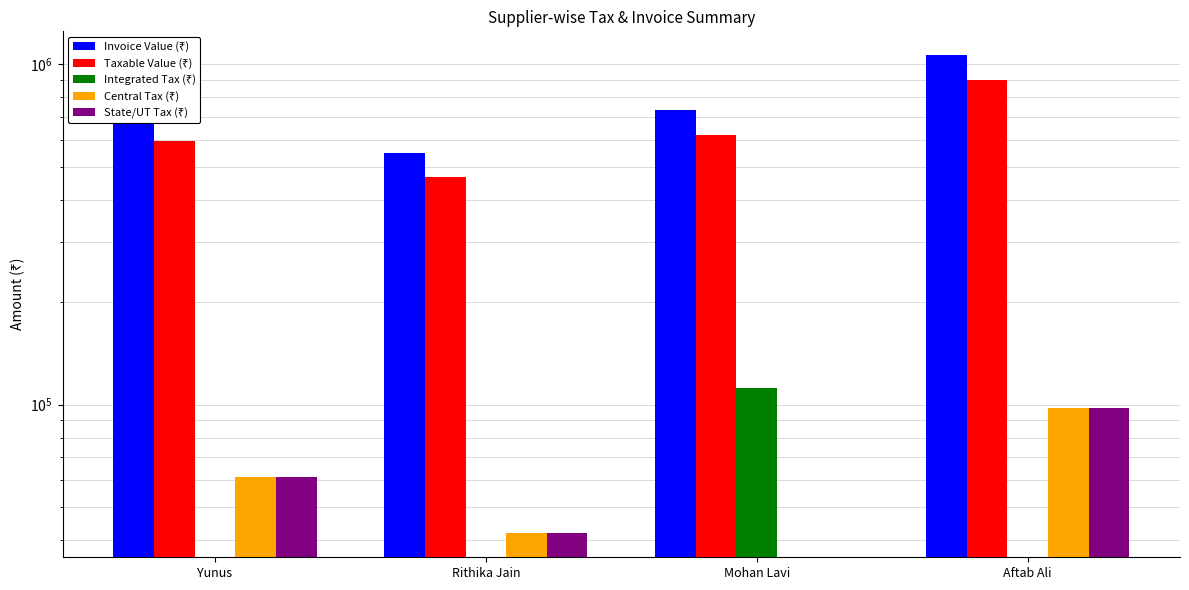

At which label does Invoice Value (₹) first exceed 734258?

Mohan Lavi